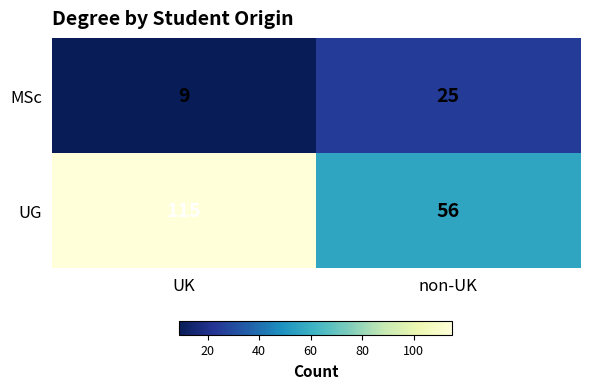

Which series changed the most between UK and non-UK?

UG